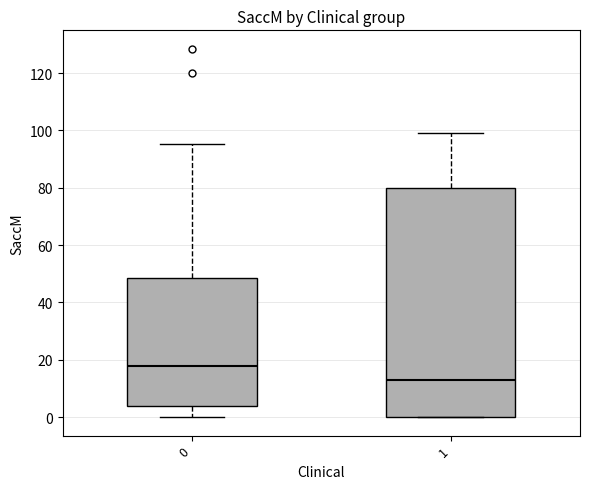

Where does the upper whisker of the box at x = 0 end on the y-axis? The values are not printed on the chart, so give them approximately, as read against the axis.

96